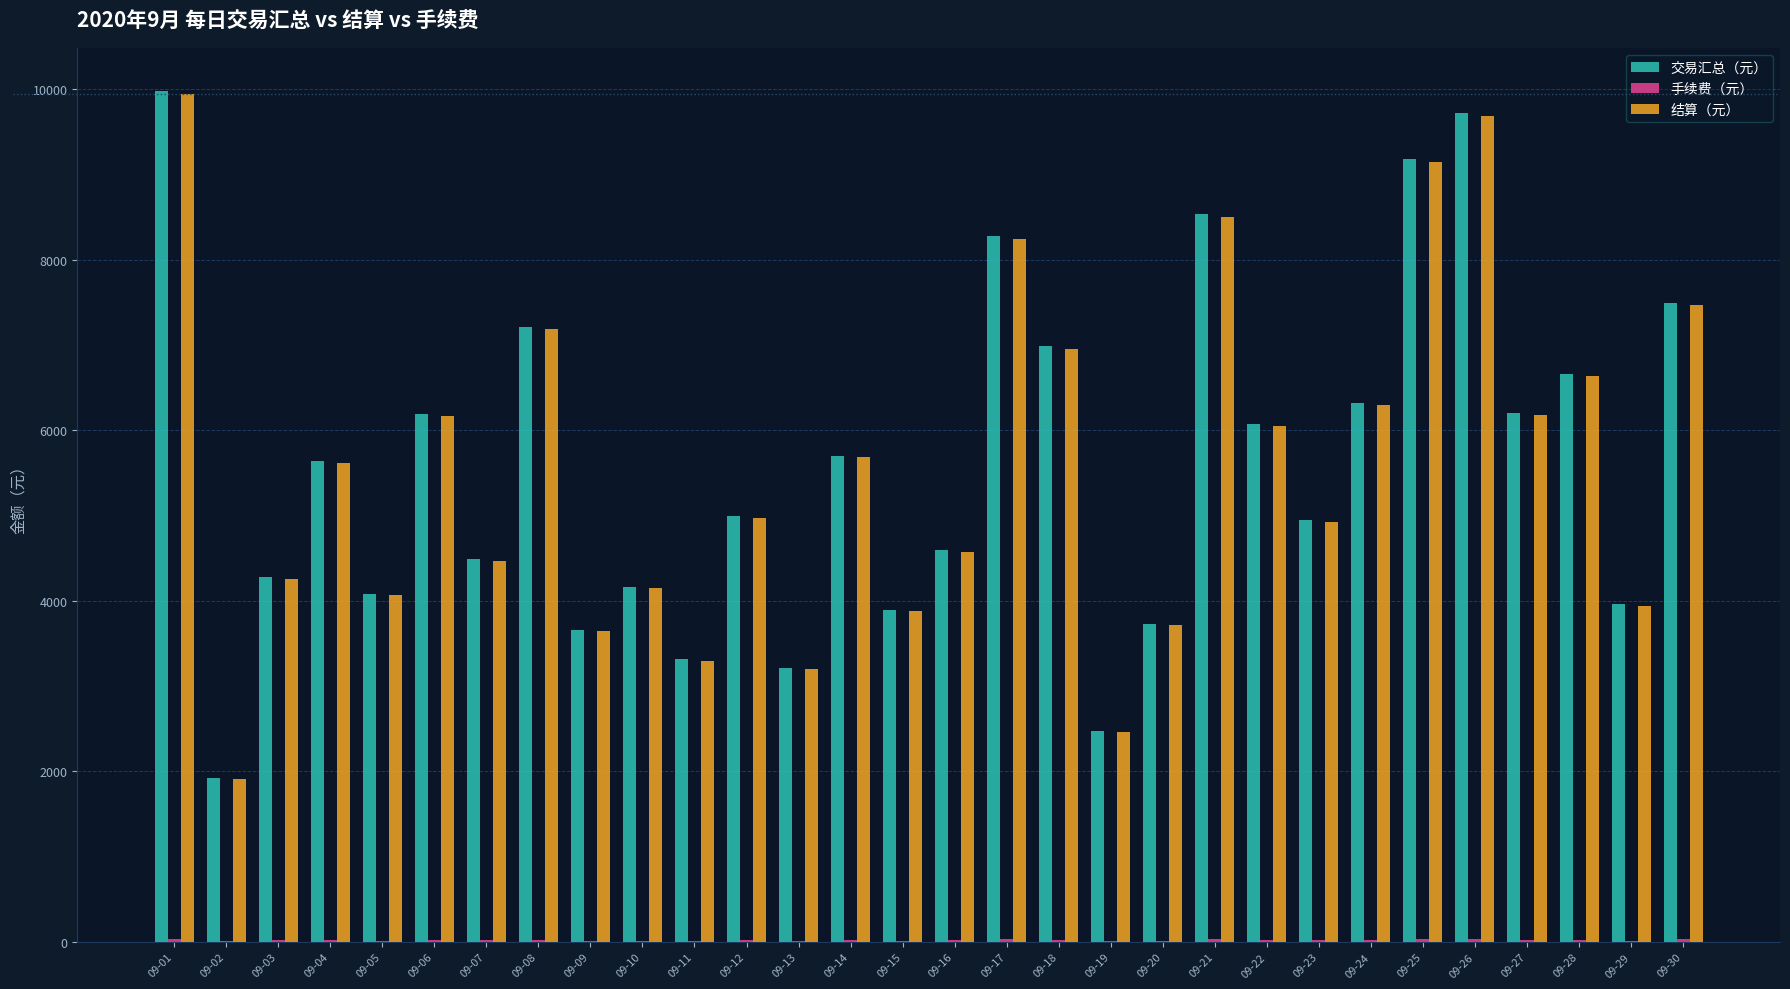

What is the maximum value shown in the chart?

9985.0